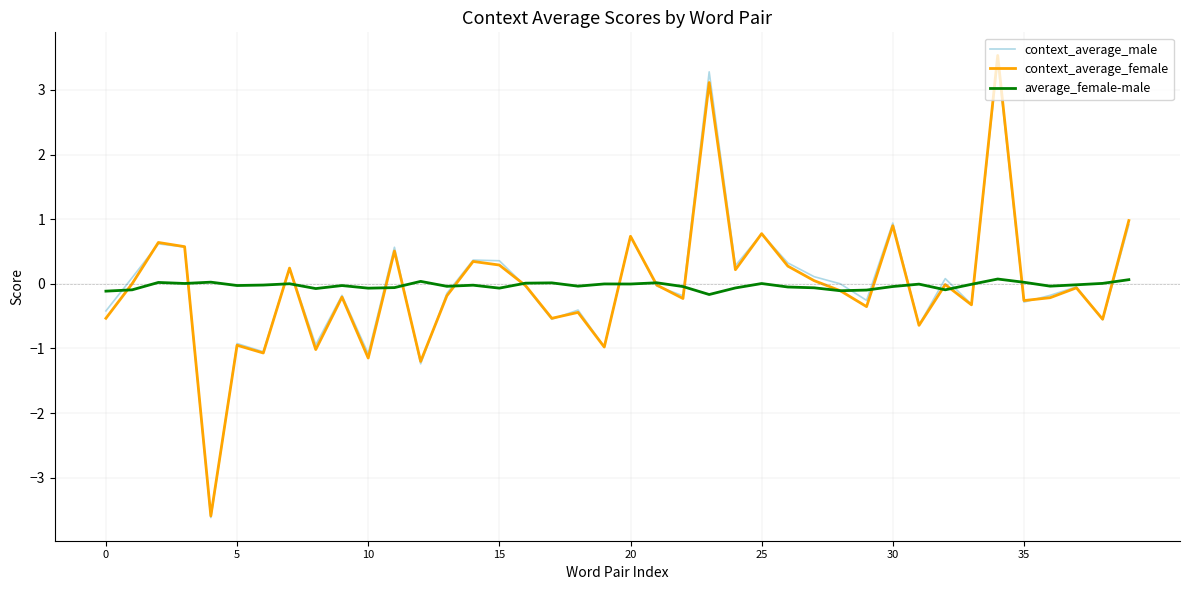

What is the greatest value displayed?

3.5